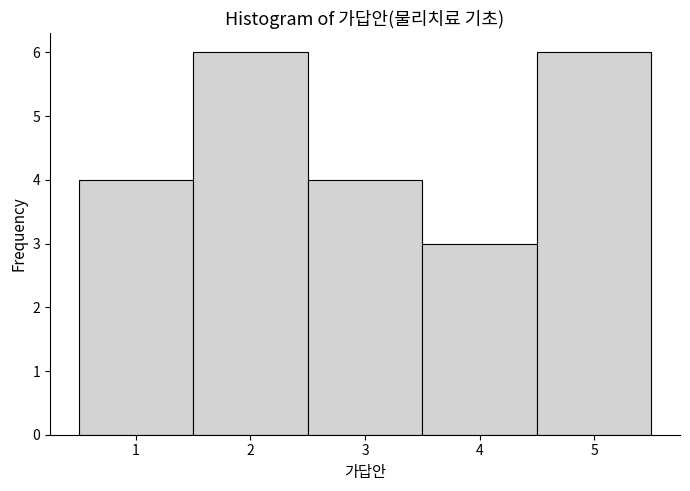

How tall is the bar that spans 4.5 to 5.5 on the x-axis? The values are not printed on the chart, so give them approximately, as read against the axis.

6